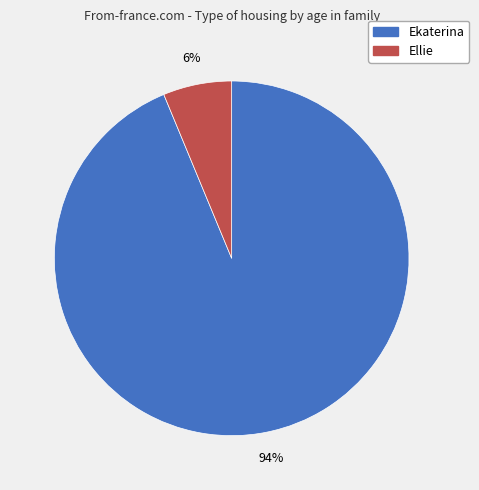

Between Ellie and Ekaterina, which is larger?

Ekaterina